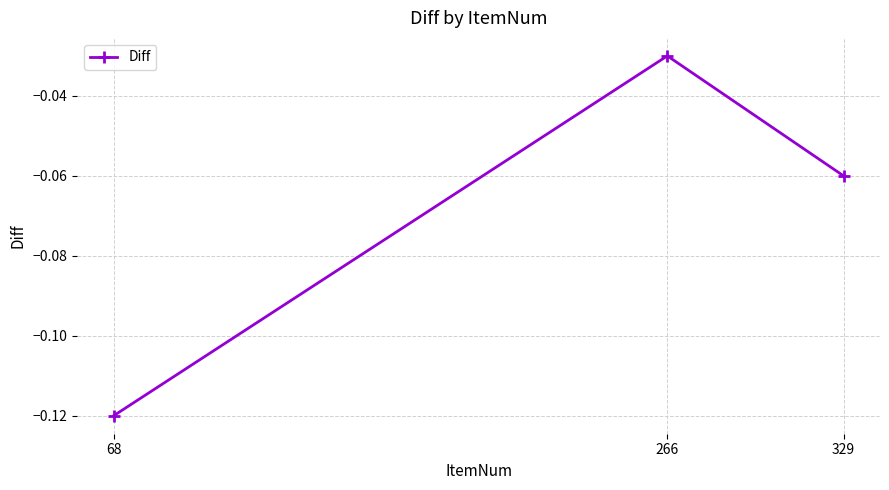

What is the change in value from 68 to 266?

+0.1